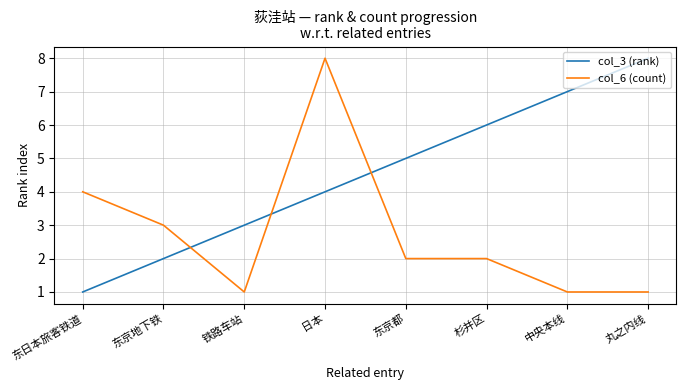

At which label does col_6 (count) reach its peak?

日本